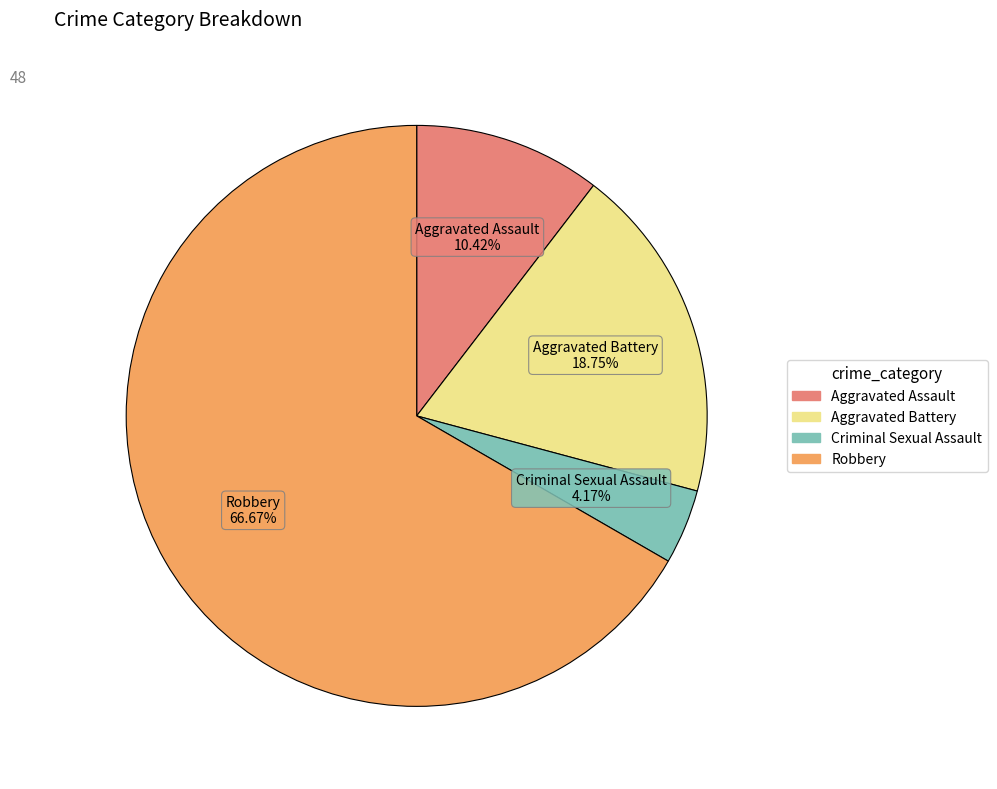

Which category has the biggest portion of the pie?

Robbery